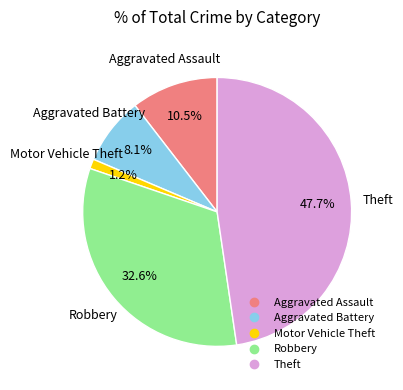

What is the ratio of the value at Aggravated Battery to the value at Theft?

0.2